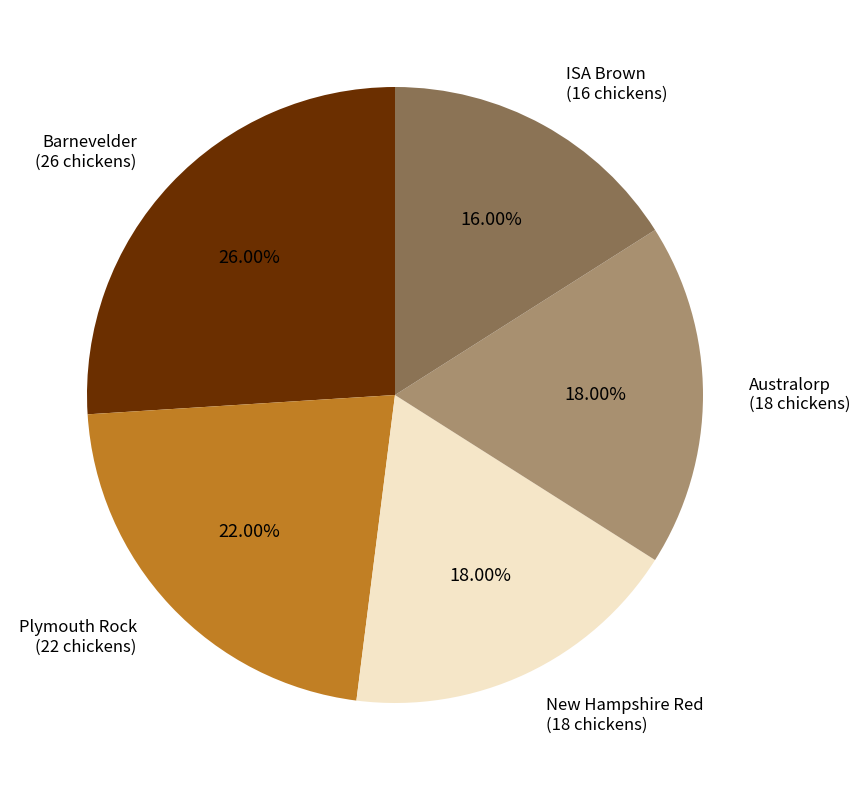

To the nearest percent, what is the difference between the Australorp and ISA Brown slice percentages?

2%